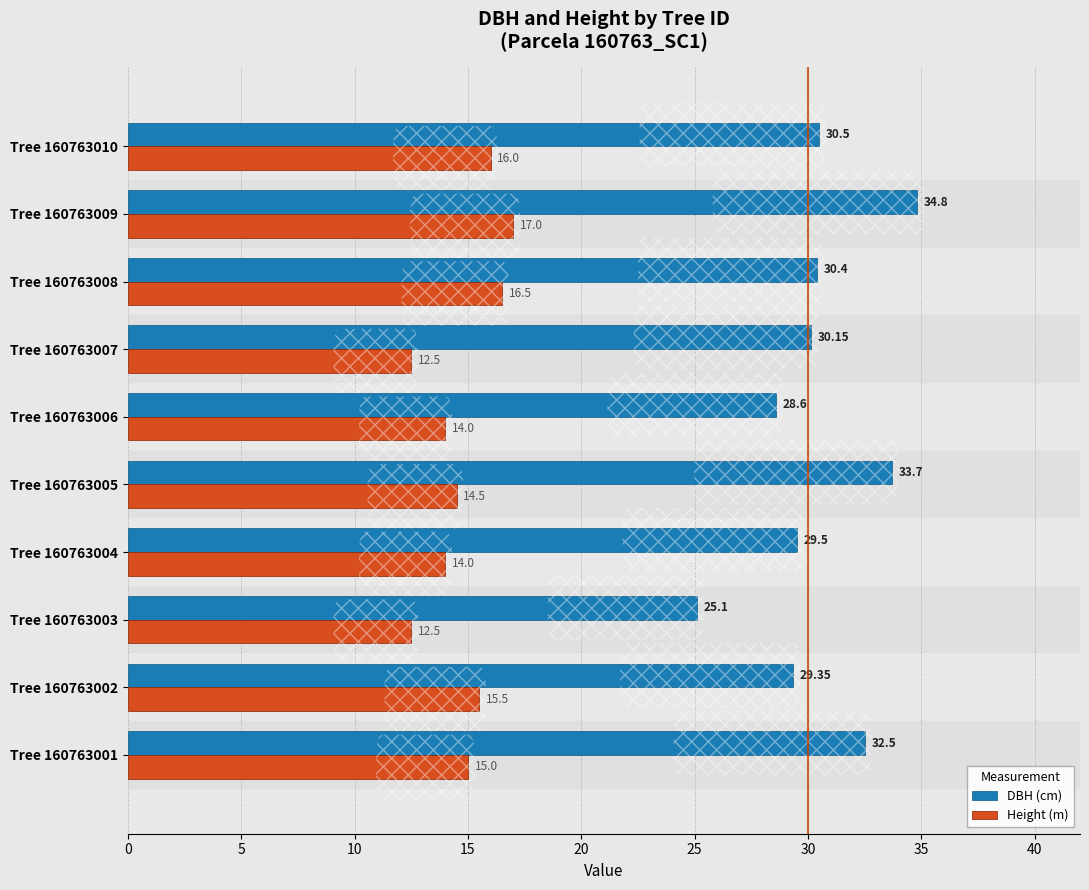

What is the average value of the Height (m) series?

14.8